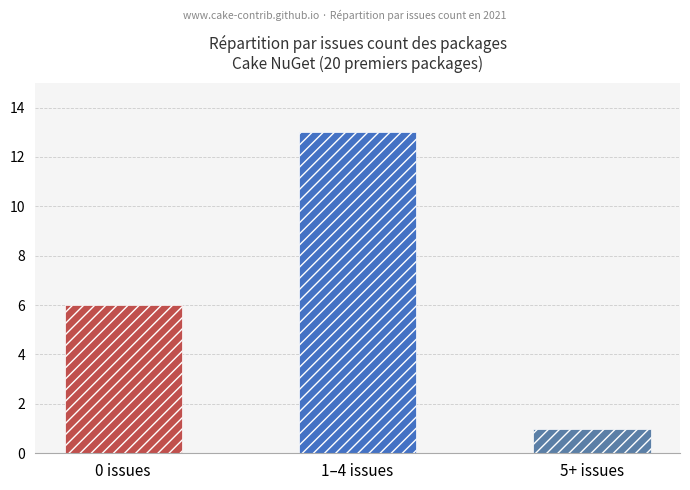

What is the sum of all values?

20